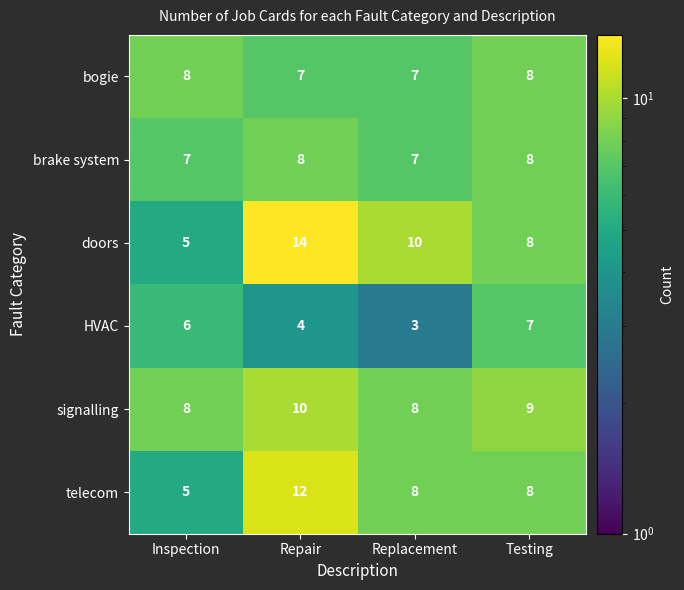

Reading right to left, what are all the values shown in this chart?

bogie: 8	7	7	8
brake system: 8	7	8	7
doors: 8	10	14	5
HVAC: 7	3	4	6
signalling: 9	8	10	8
telecom: 8	8	12	5